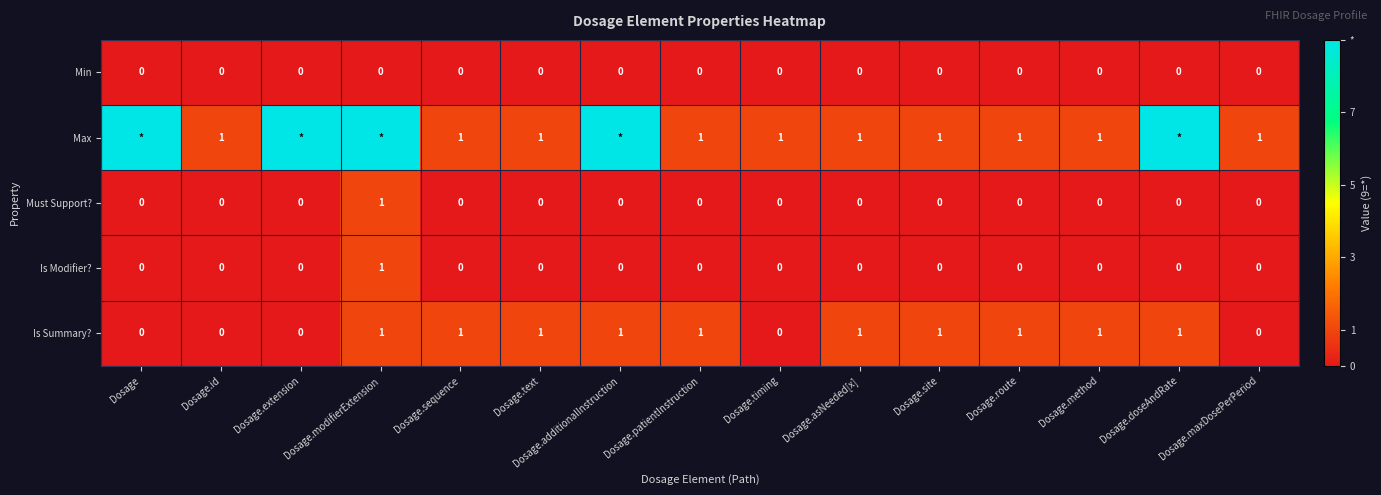

What is the difference between the highest and lowest values at Dosage.method?

1